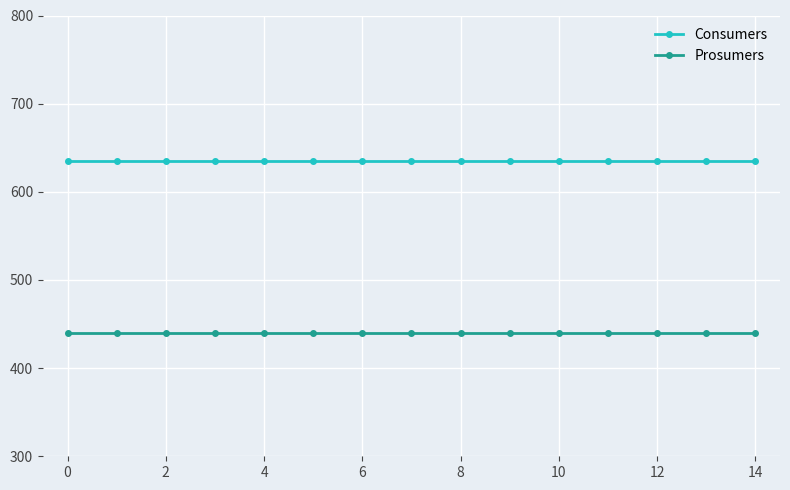

What is the average value of the Consumers series?

635